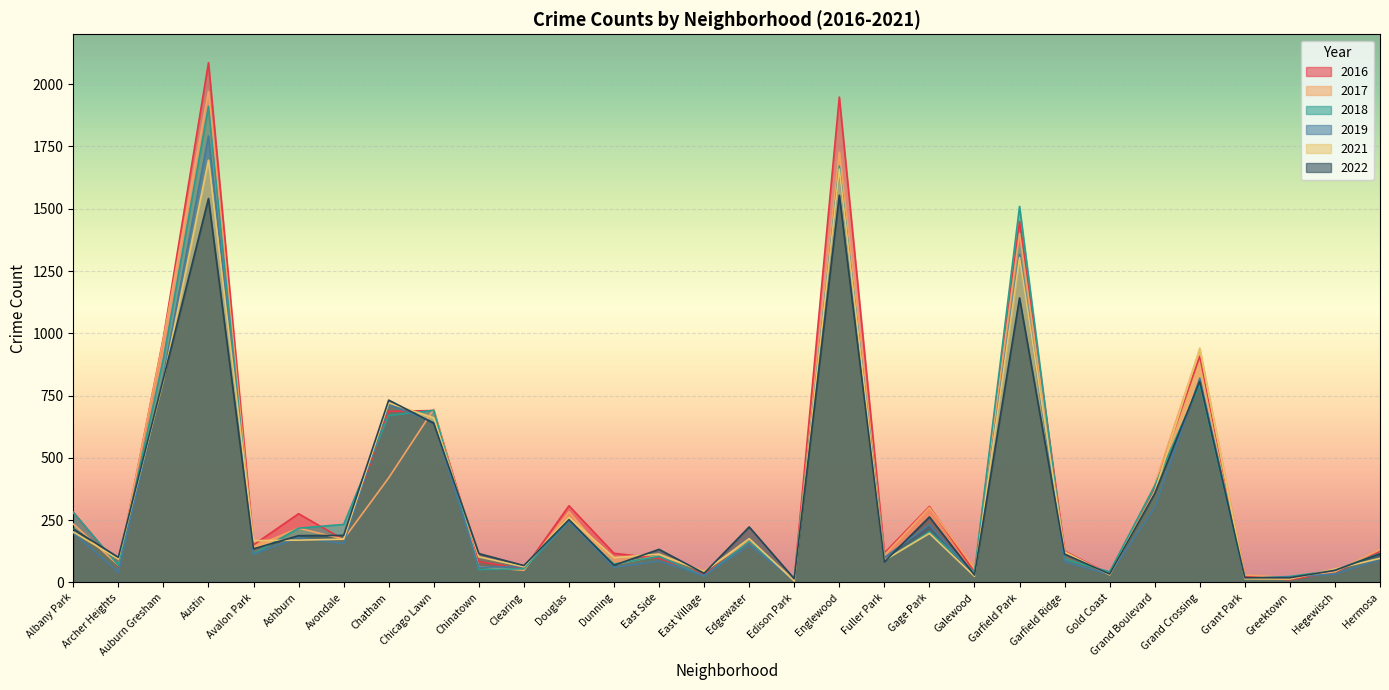

What is the maximum value shown in the chart?

2086